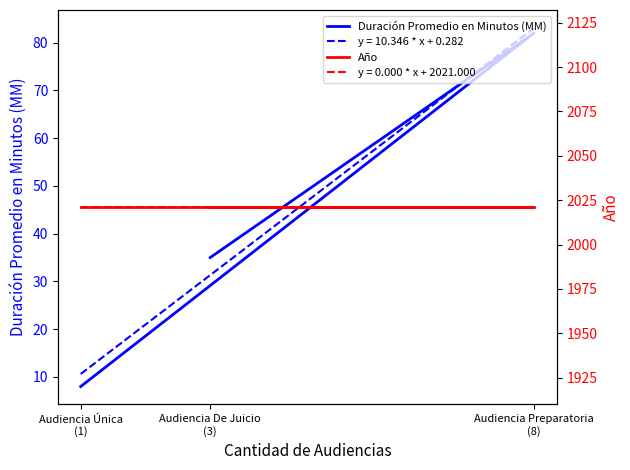

Where is Año nearest to the value 2021?

Audiencia Única
(1)